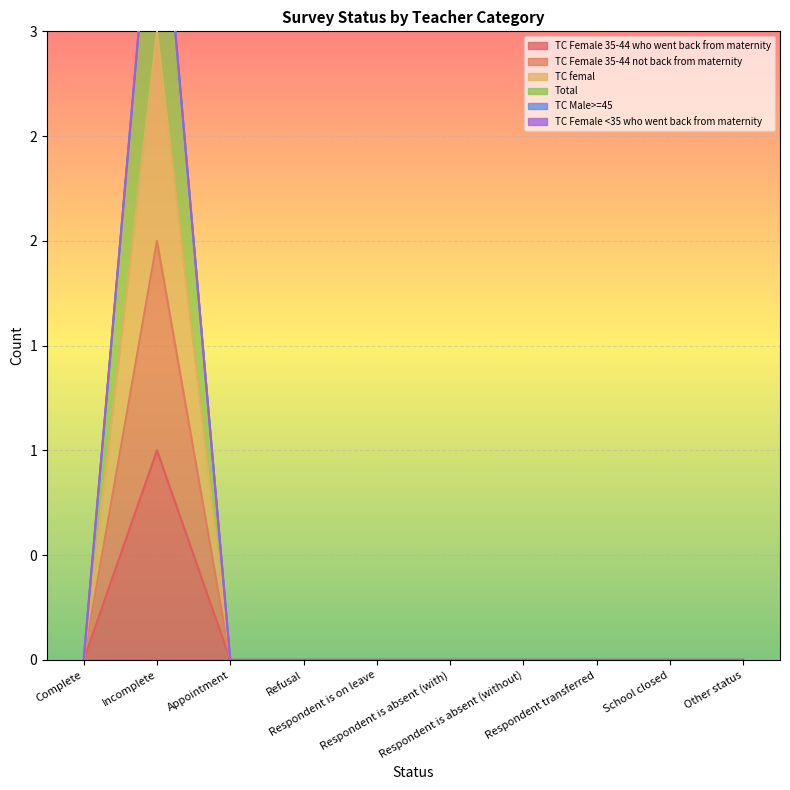

True or false: TC Female 35-44 not back from maternity has a value of 0 at Refusal.

True